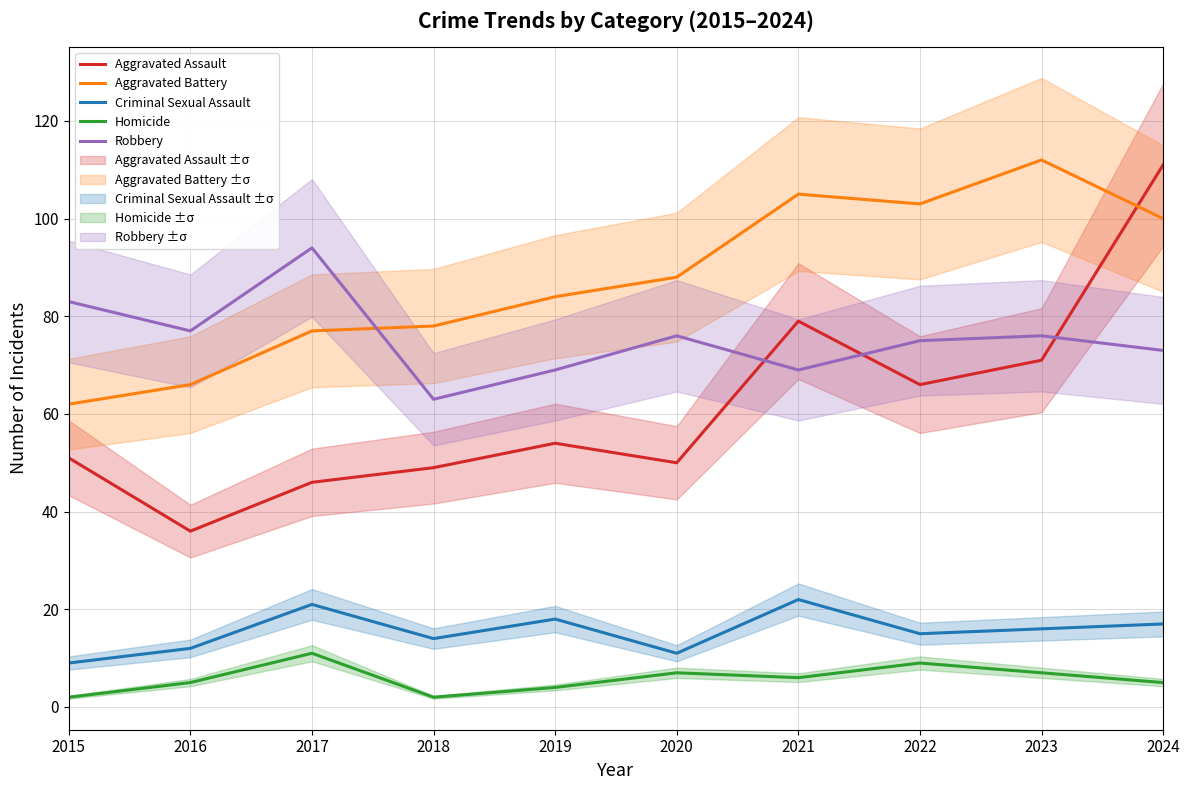

At how many categories does at least one series exceed 96?

4